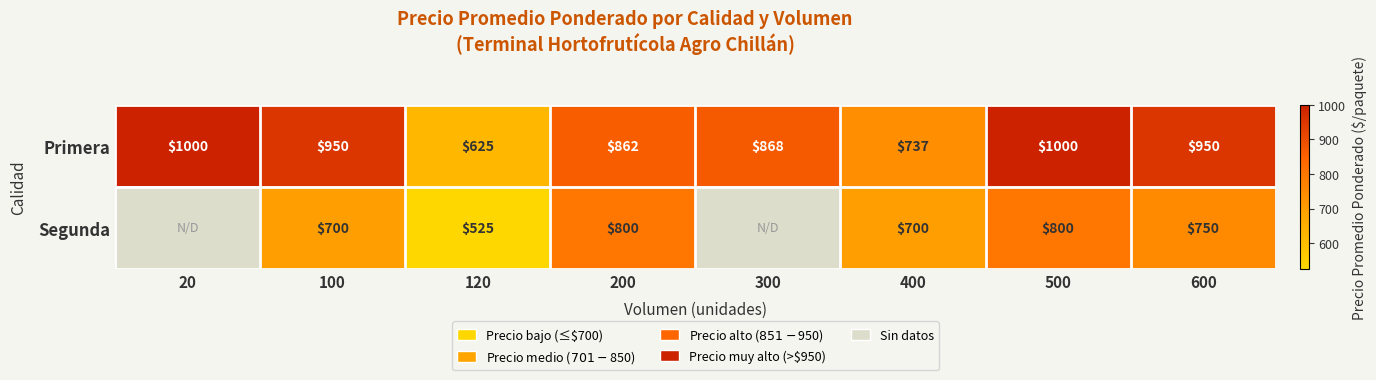

What is the average value of the Primera series?

874